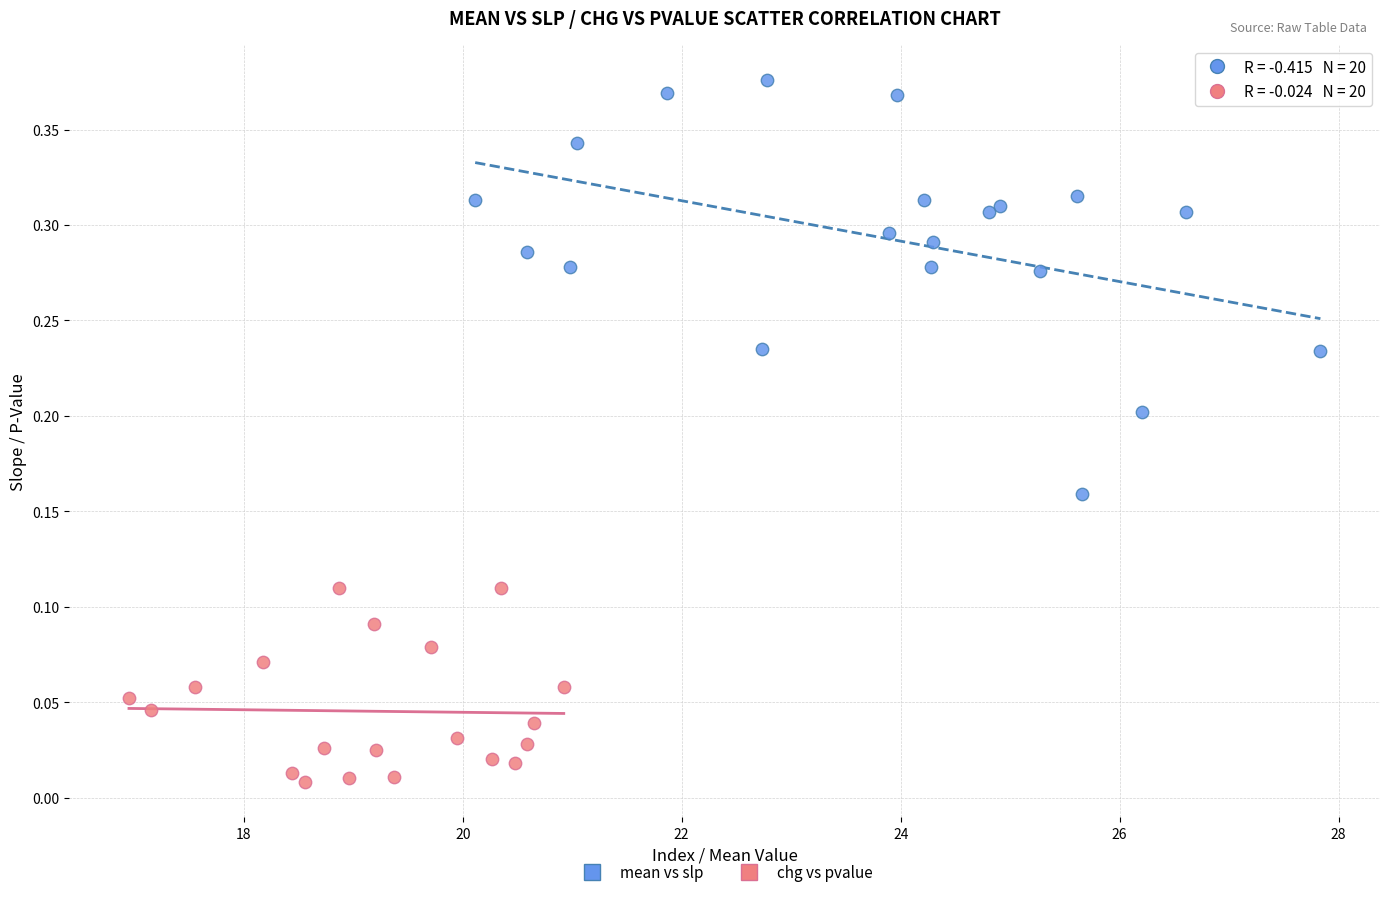

What are all the series names shown in the legend?

mean vs slp, chg vs pvalue